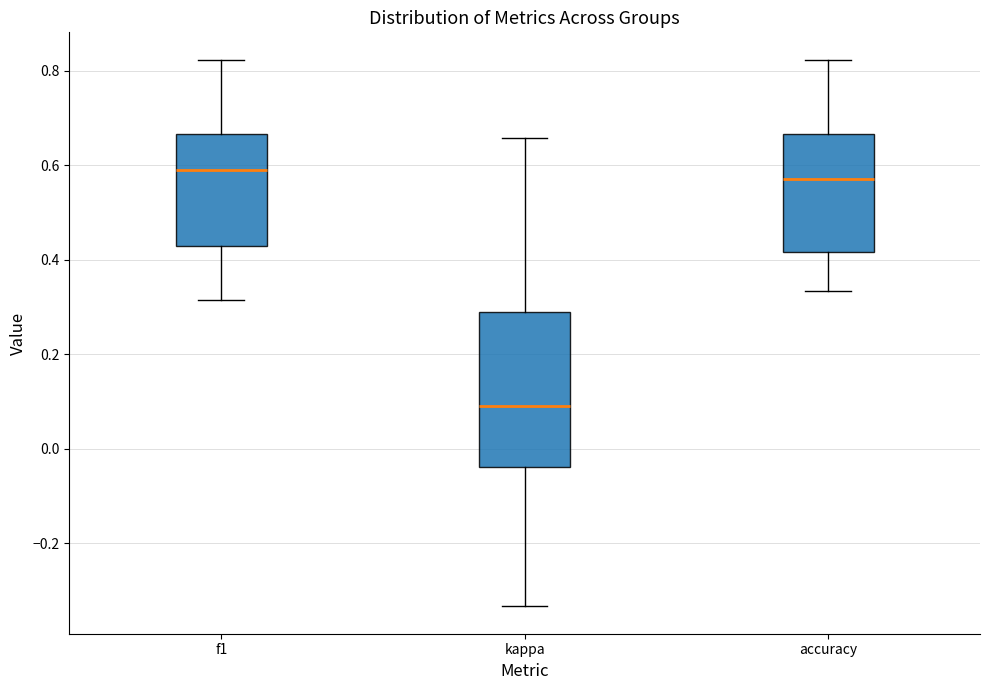

Reading left to right, transcribe this box plot: for each box, give where its median line is, the range the box spans, and where its two whiskers end, as read against the y-axis. The values are not printed on the chart, so give them approximately, as read against the axis.

f1: median 0.60, box 0.42 to 0.66, whiskers 0.32 to 0.82
kappa: median 0.10, box -0.04 to 0.28, whiskers -0.34 to 0.66
accuracy: median 0.58, box 0.42 to 0.66, whiskers 0.34 to 0.82